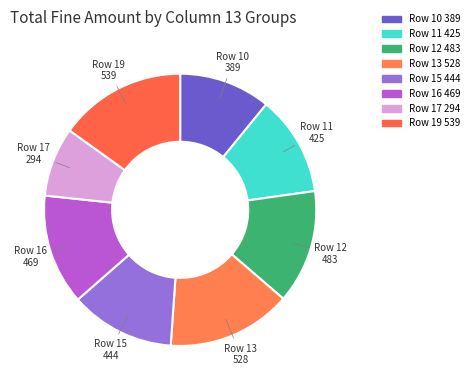

Combined, do Row 17 294 and Row 15 444 account for over 50%?

No